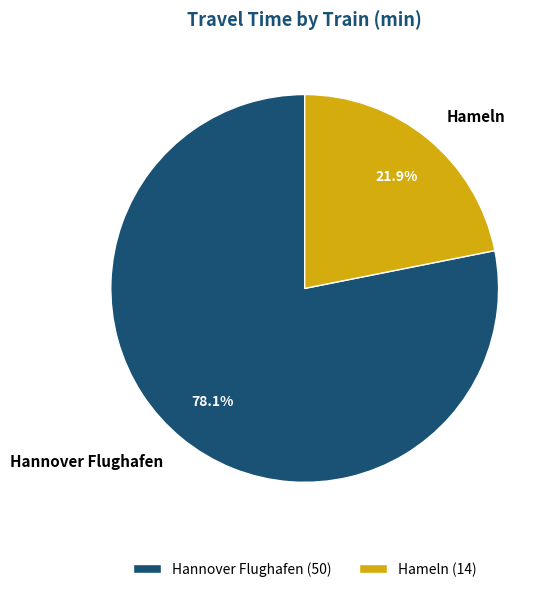

Which category accounts for the majority?

Hannover Flughafen